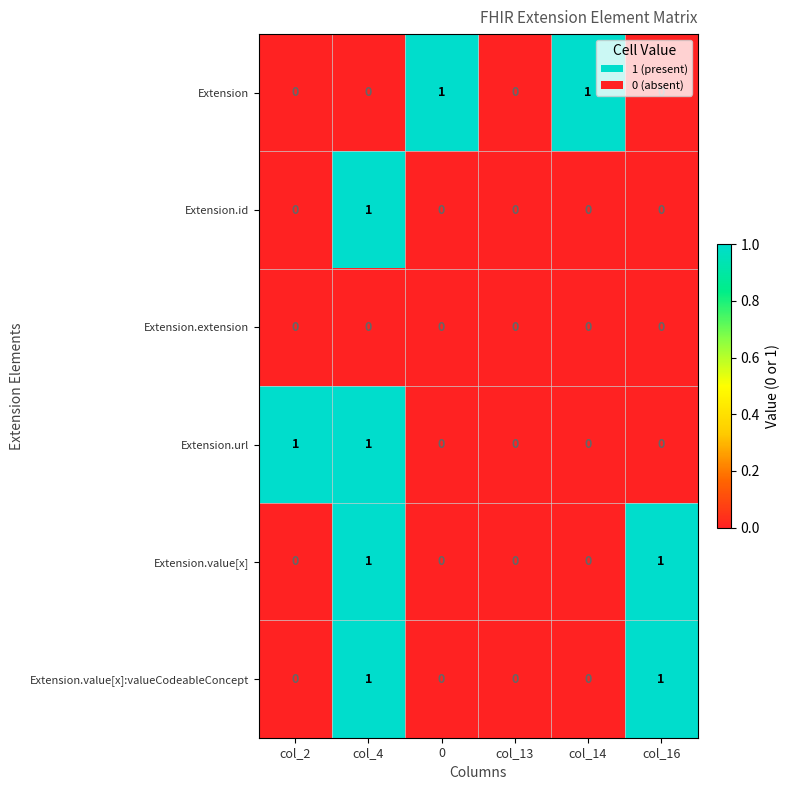

At which category is the sum across all series the highest?

col_4